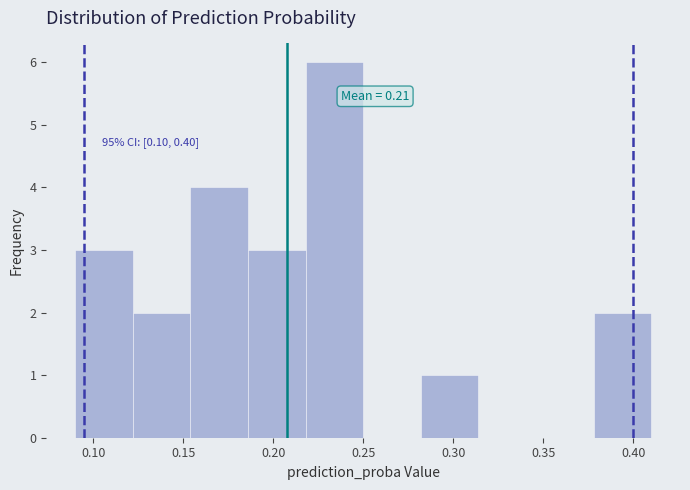

Over which range of the x-axis is the bar tallest?

0.218 to 0.250